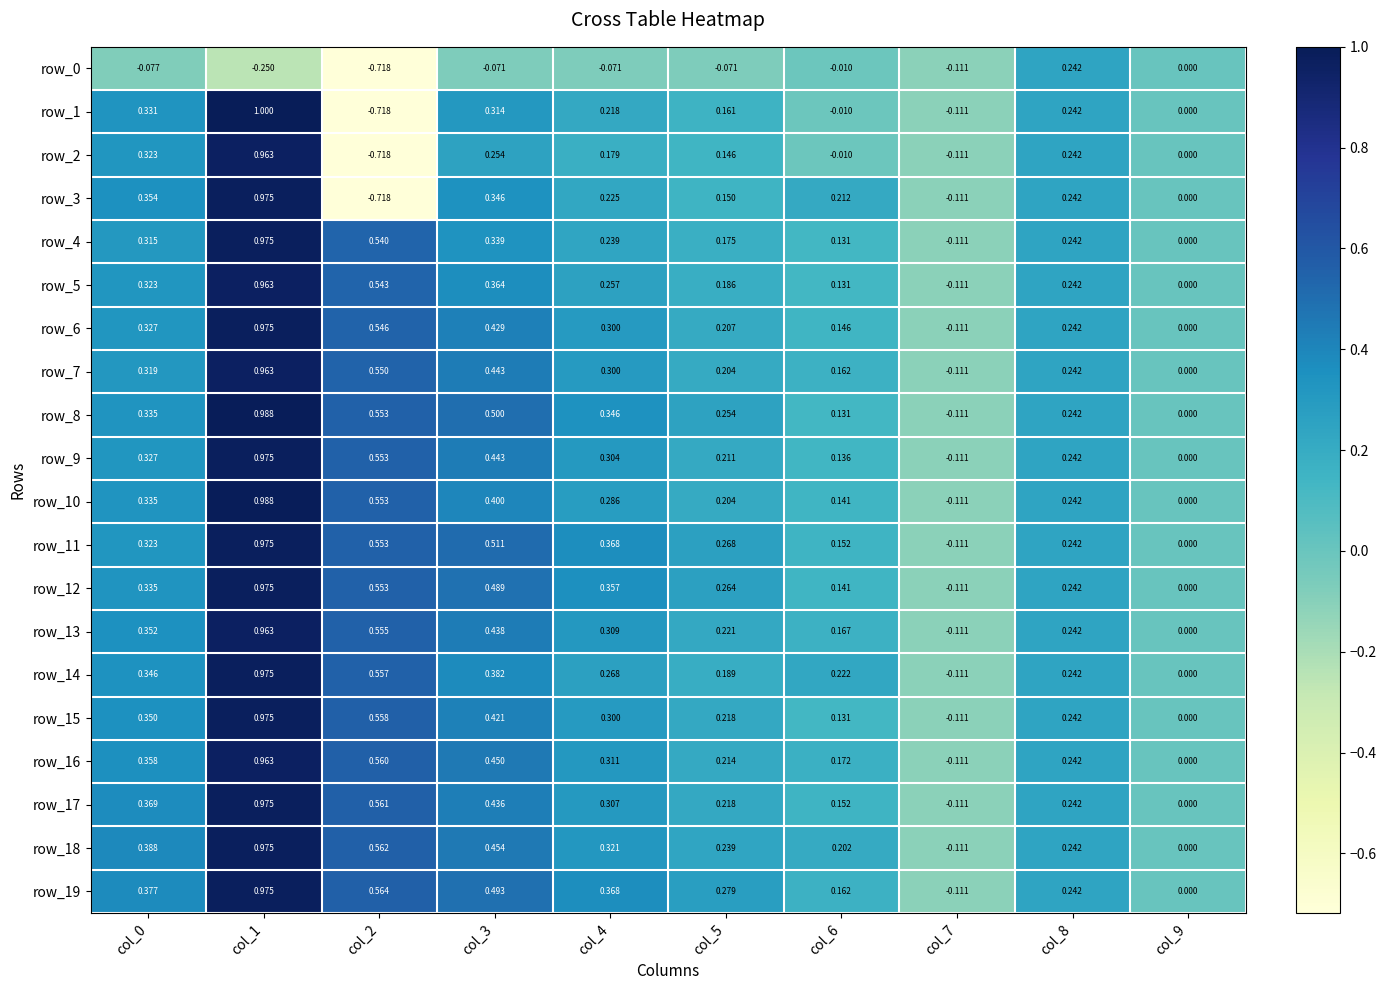

How many values in the row_11 series are below 0?

1